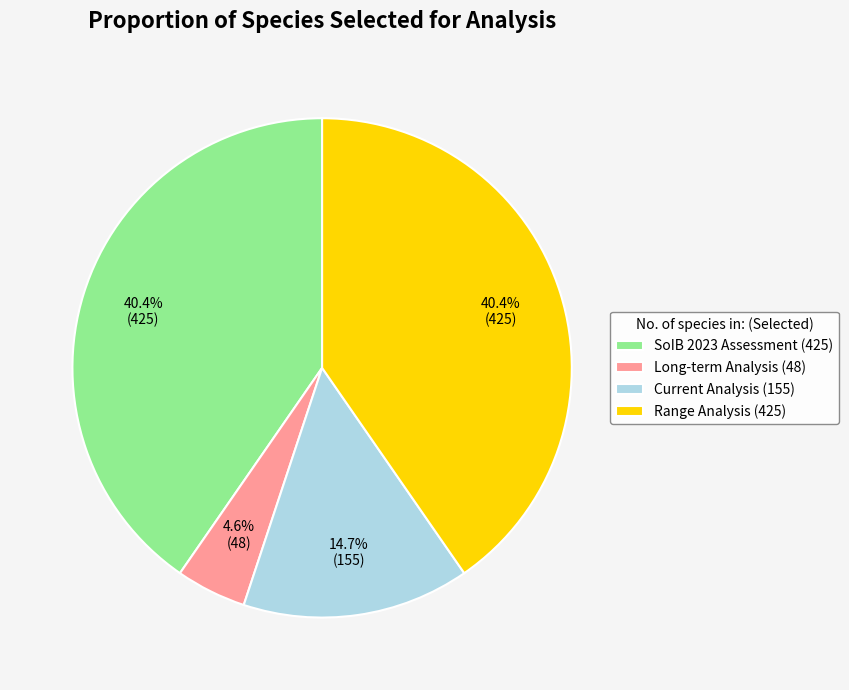

To the nearest percent, what portion does Current Analysis represent?

15%